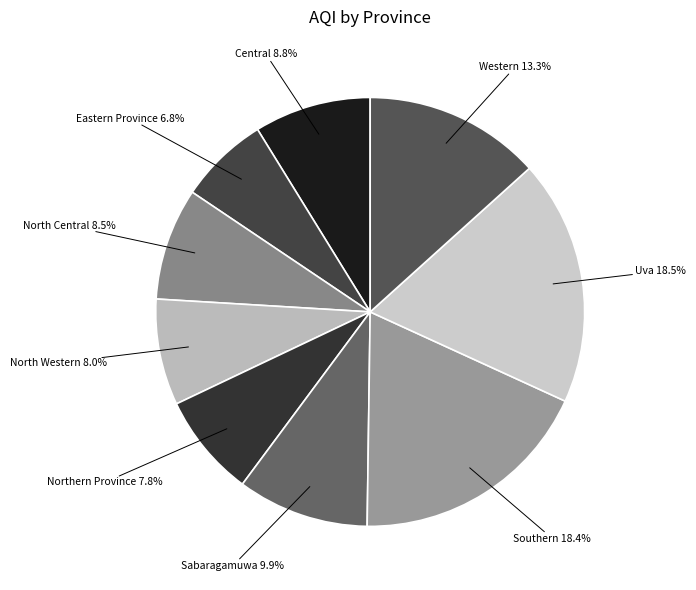

How many slices are in this pie chart?

9